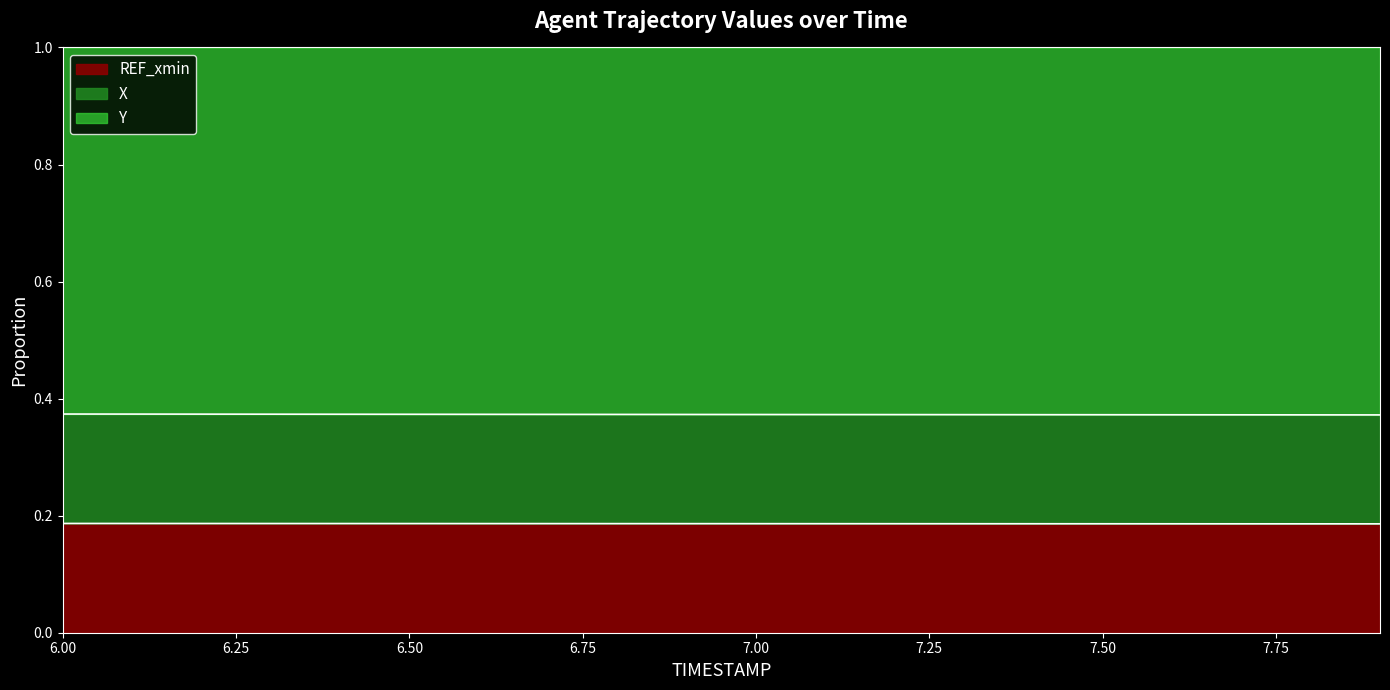

Rank the categories by X value from highest to lowest.

6.0, 6.1, 6.2, 6.3, 6.4, 6.5, 6.6, 6.7, 6.8, 6.9, 7.0, 7.1, 7.2, 7.3, 7.4, 7.5, 7.6, 7.7, 7.8, 7.9